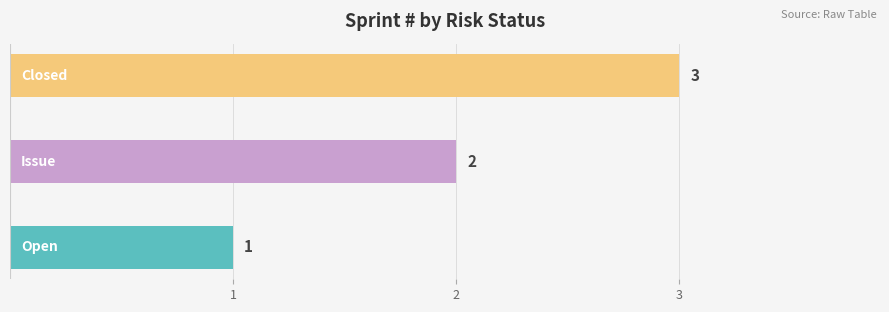

What is the greatest value displayed?

3